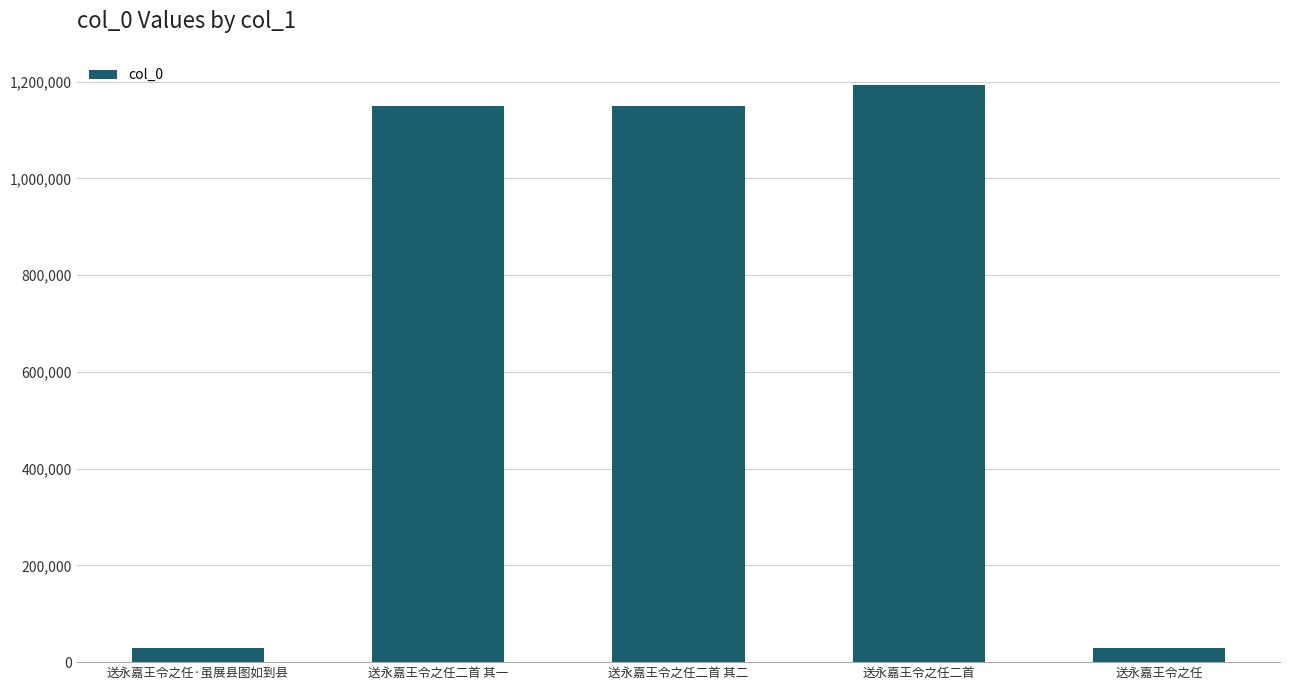

What is the greatest value displayed?

1193566